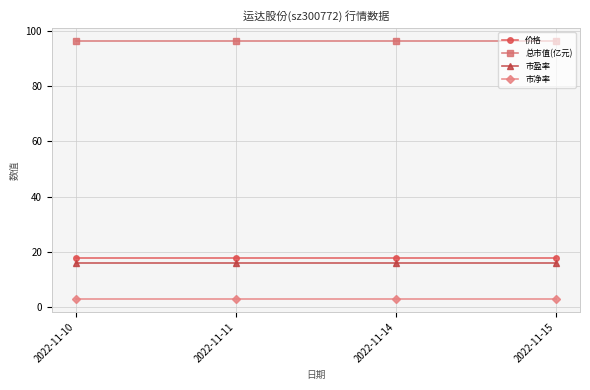

What is the spread (max minus min) of values at 2022-11-10?

93.3